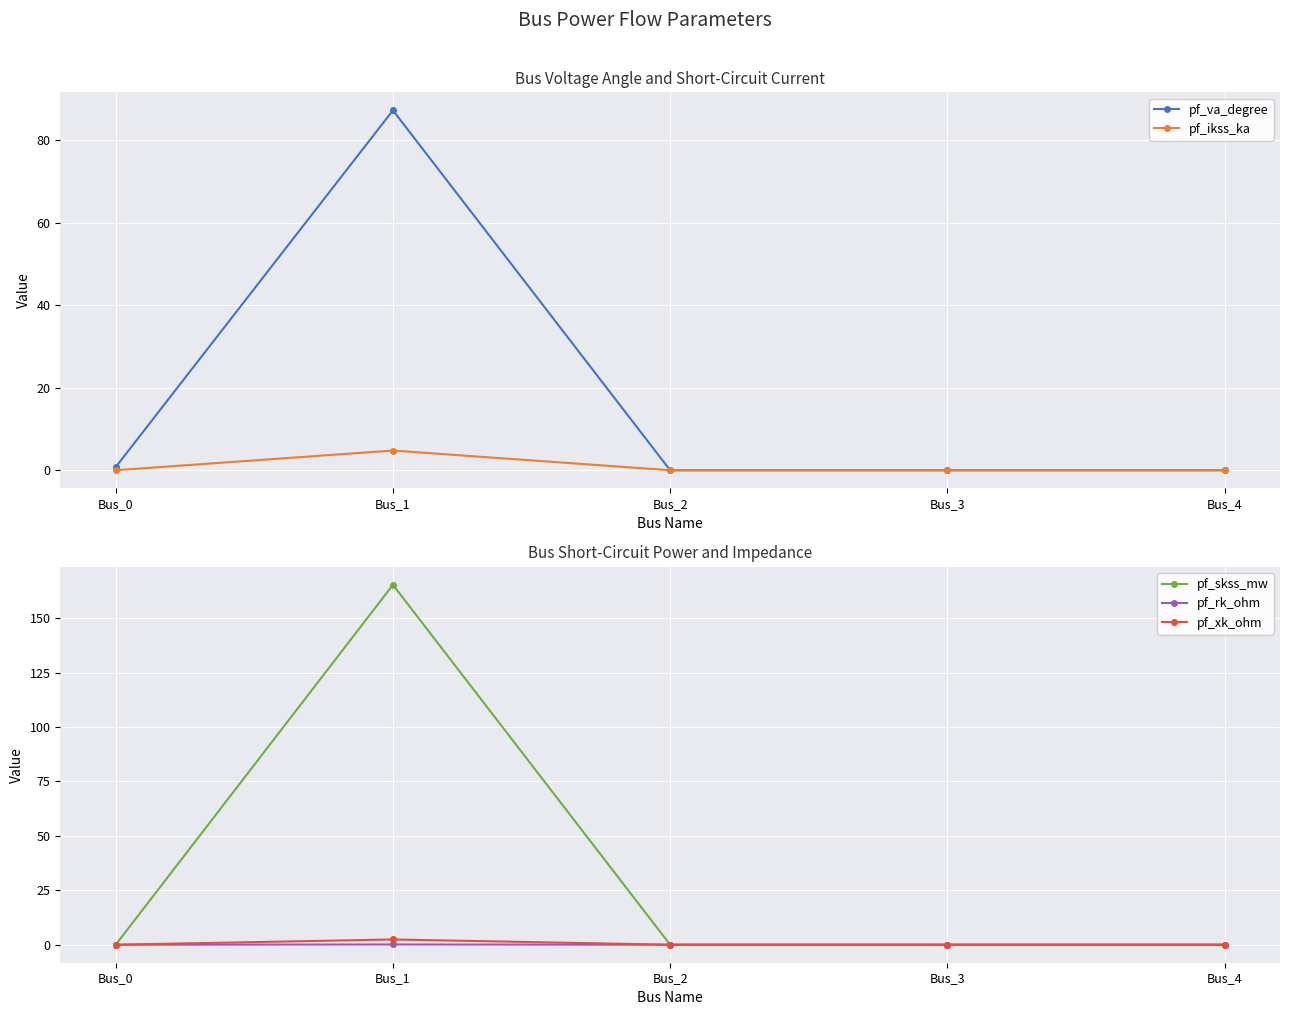

Is it true that pf_ikss_ka equals 1.8 at Bus_3?

False